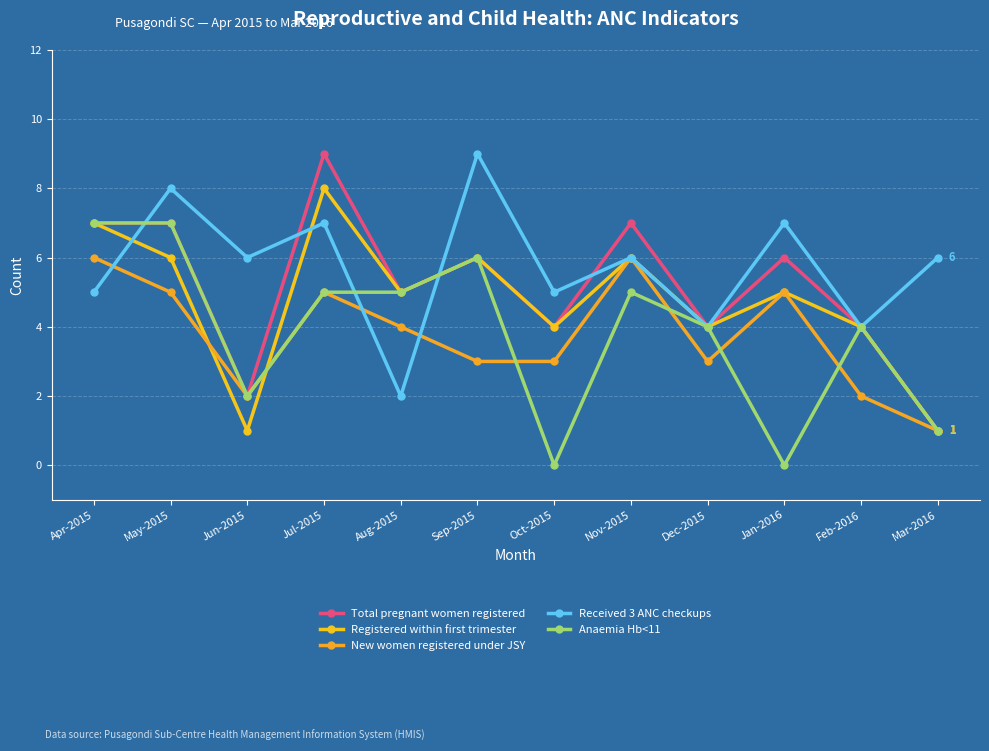

At which category is the sum across all series the highest?

Jul-2015